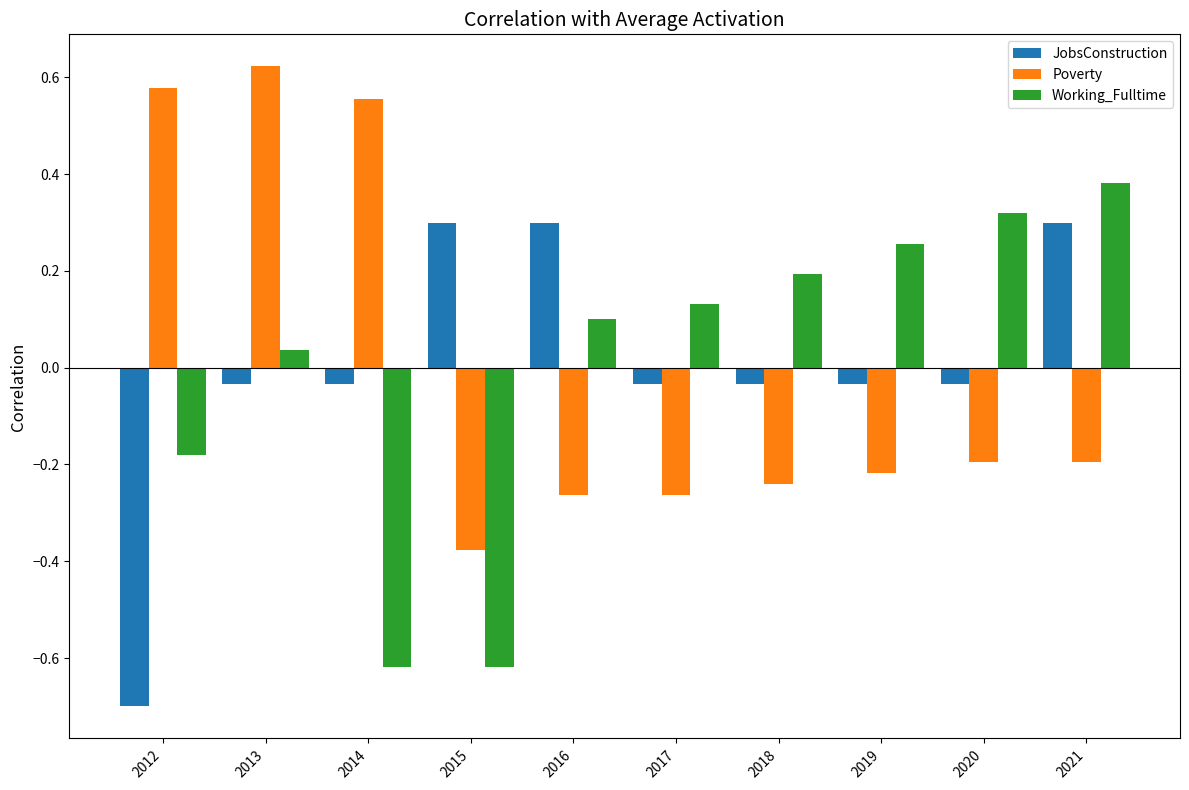

What is the difference between the maximum and minimum values in the JobsConstruction series?

1.0